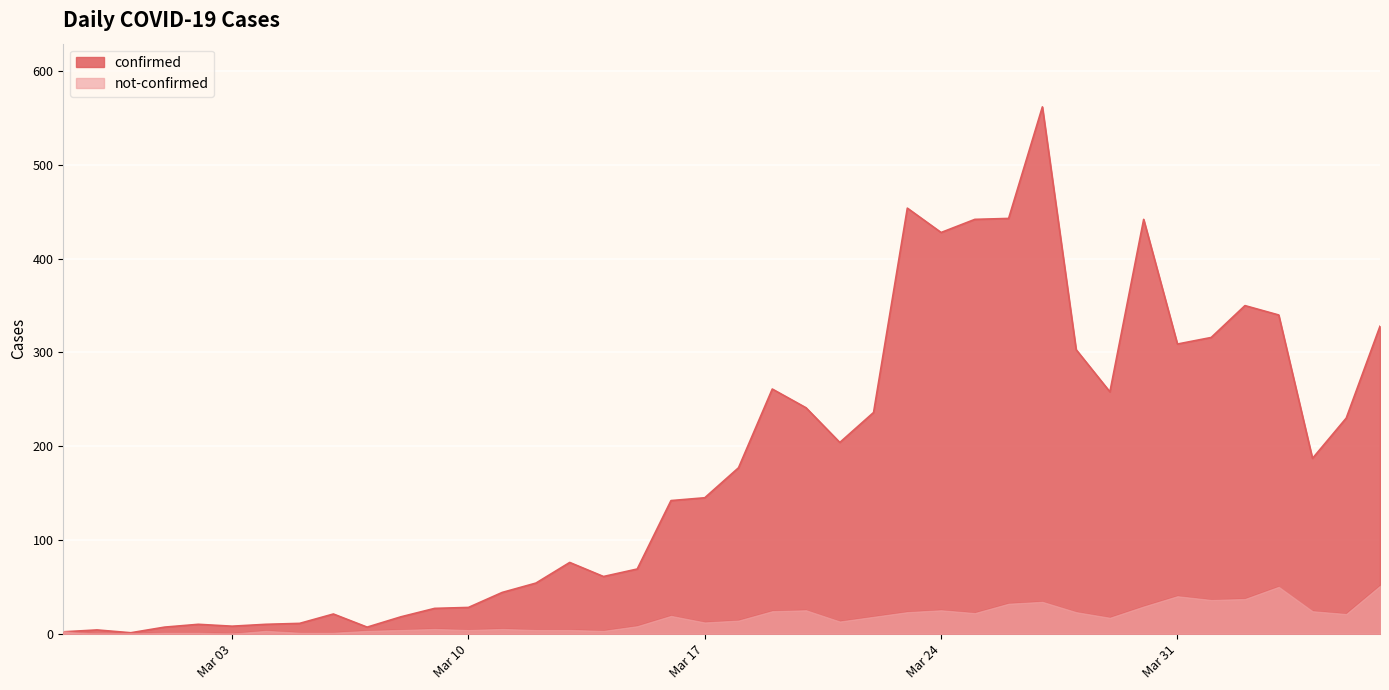

Which label corresponds to the smallest value in the chart?

2020-02-28